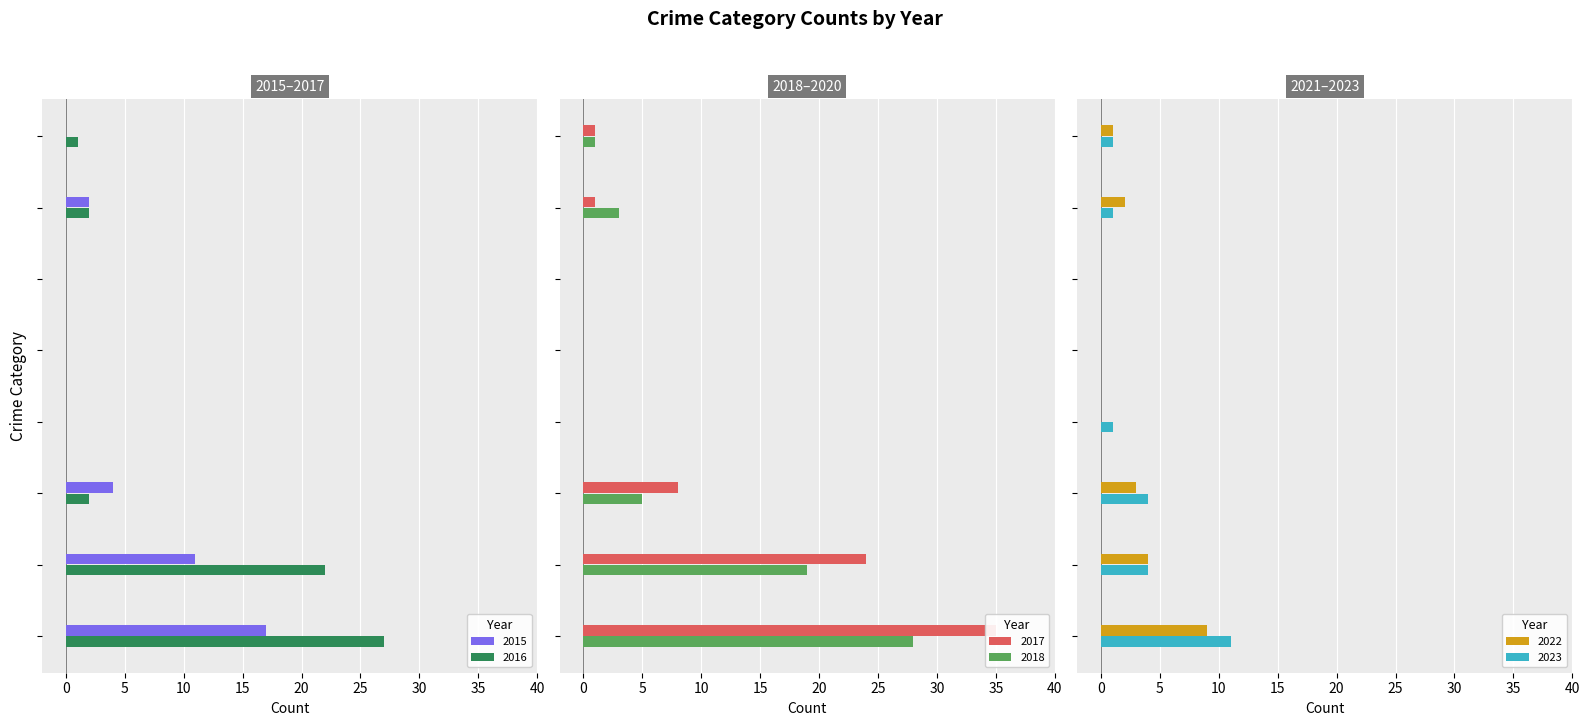

What is the sum of all 2015 values?

34